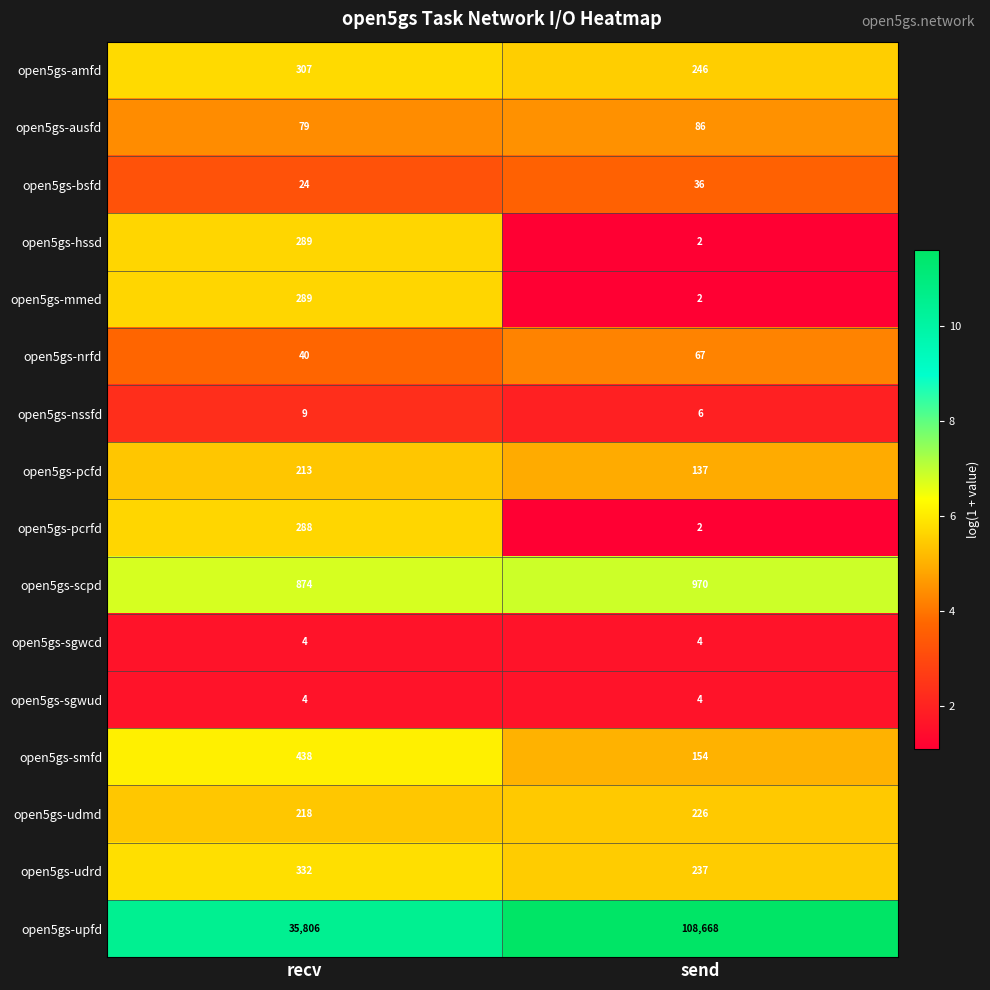

Which label corresponds to the largest value in the chart?

send